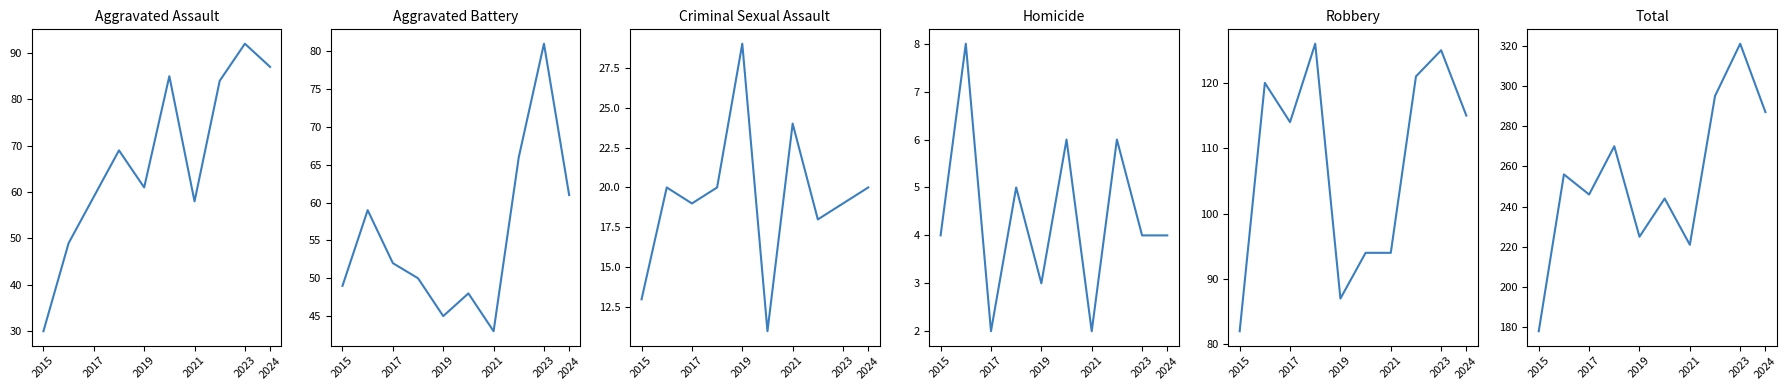

What is the sum of all Criminal Sexual Assault values?

193